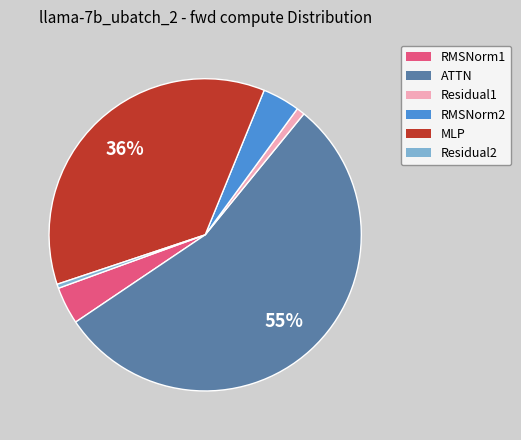

Is the sum of Residual2 and RMSNorm1 greater than half?

No